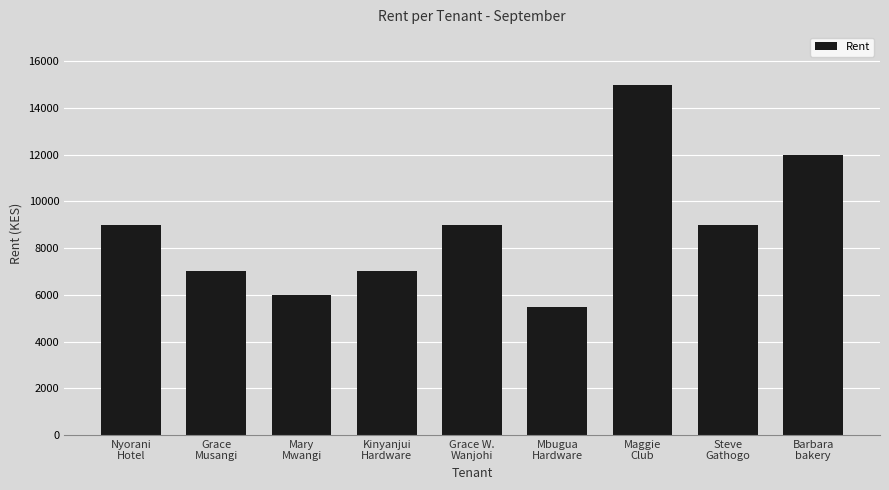

What is the change in value from Mary
Mwangi to Kinyanjui
Hardware?

+1000